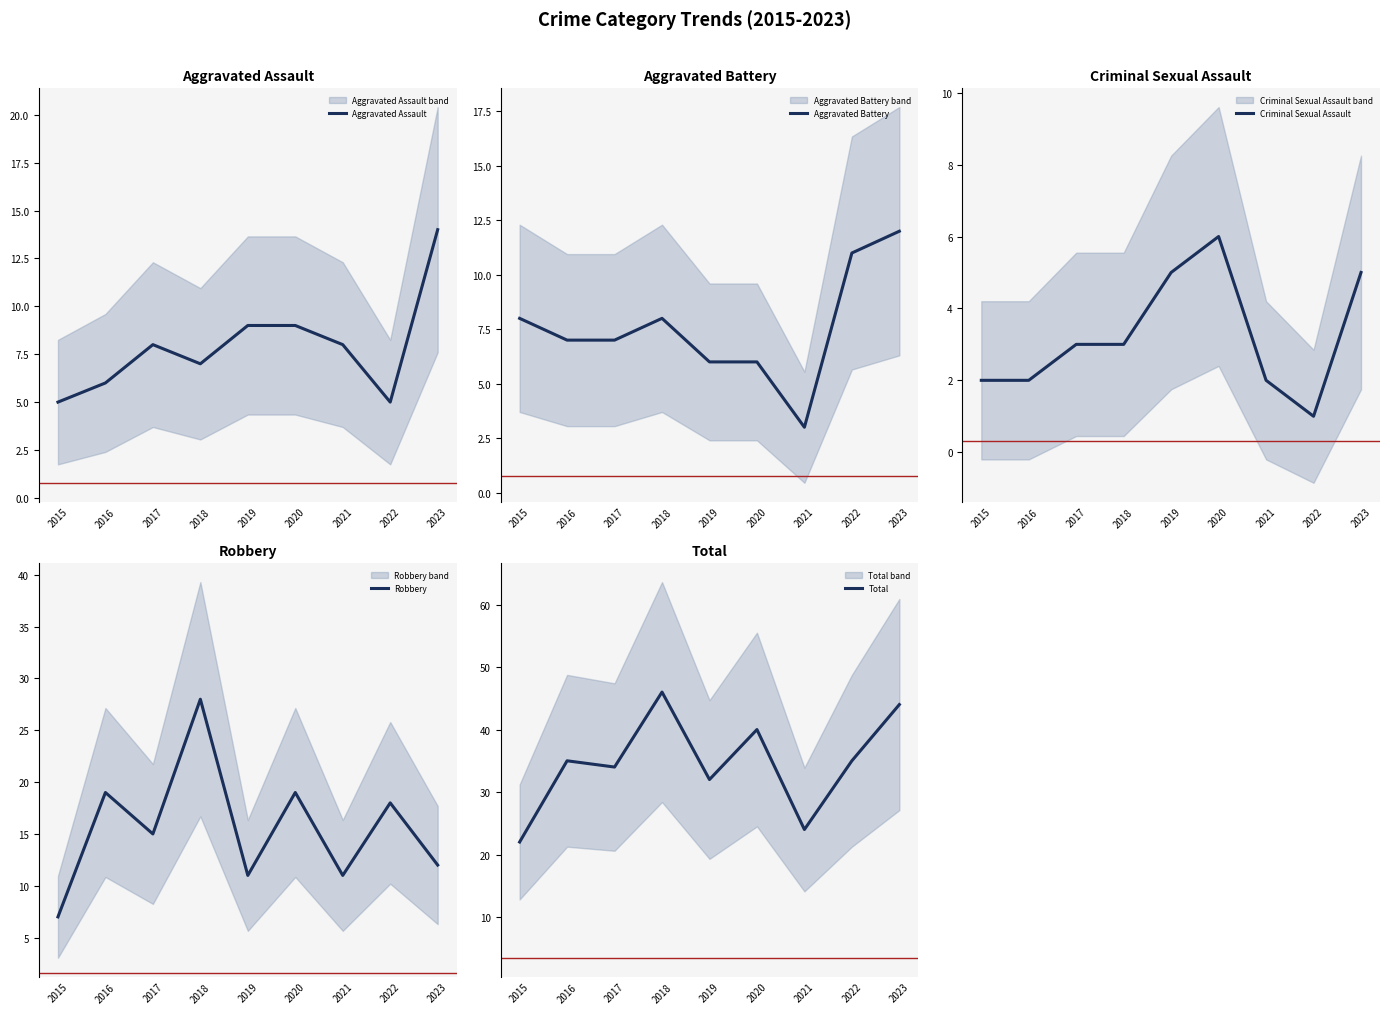

How many lines are shown in the chart?

5